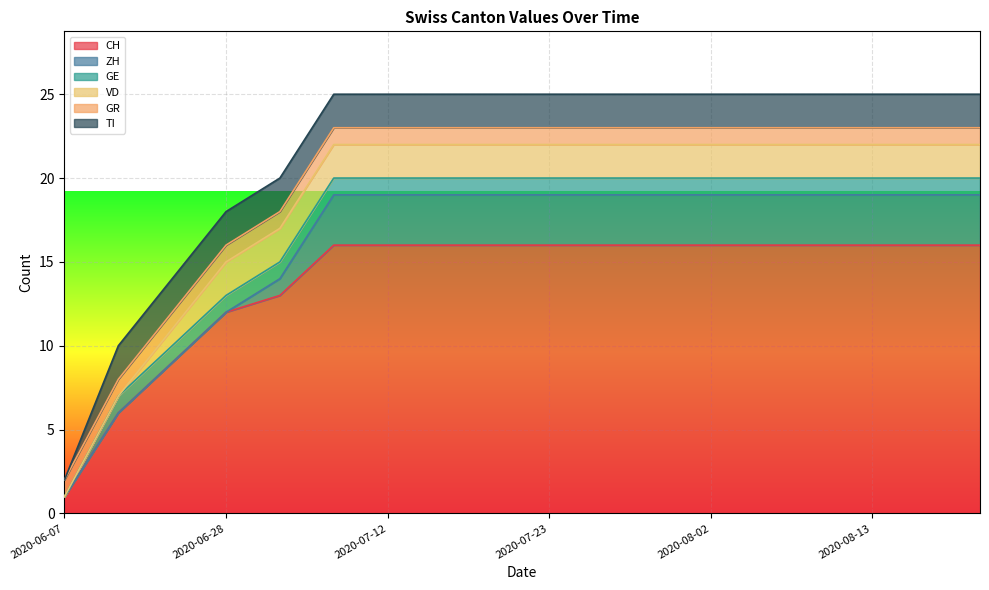

Reading left to right, what are all the values shown in this chart?

CH: 2020-06-07=1	2020-06-14=6	2020-06-21=9	2020-06-28=12	2020-07-05=13	2020-07-09=16	2020-07-12=16	2020-07-16=16	2020-07-19=16	2020-07-23=16	2020-07-26=16	2020-07-30=16	2020-08-02=16	2020-08-06=16	2020-08-09=16	2020-08-13=16	2020-08-16=16	2020-08-20=16
ZH: 2020-06-07=0	2020-06-14=0	2020-06-21=0	2020-06-28=0	2020-07-05=1	2020-07-09=3	2020-07-12=3	2020-07-16=3	2020-07-19=3	2020-07-23=3	2020-07-26=3	2020-07-30=3	2020-08-02=3	2020-08-06=3	2020-08-09=3	2020-08-13=3	2020-08-16=3	2020-08-20=3
GE: 2020-06-07=0	2020-06-14=1	2020-06-21=1	2020-06-28=1	2020-07-05=1	2020-07-09=1	2020-07-12=1	2020-07-16=1	2020-07-19=1	2020-07-23=1	2020-07-26=1	2020-07-30=1	2020-08-02=1	2020-08-06=1	2020-08-09=1	2020-08-13=1	2020-08-16=1	2020-08-20=1
VD: 2020-06-07=0	2020-06-14=0	2020-06-21=1	2020-06-28=2	2020-07-05=2	2020-07-09=2	2020-07-12=2	2020-07-16=2	2020-07-19=2	2020-07-23=2	2020-07-26=2	2020-07-30=2	2020-08-02=2	2020-08-06=2	2020-08-09=2	2020-08-13=2	2020-08-16=2	2020-08-20=2
GR: 2020-06-07=1	2020-06-14=1	2020-06-21=1	2020-06-28=1	2020-07-05=1	2020-07-09=1	2020-07-12=1	2020-07-16=1	2020-07-19=1	2020-07-23=1	2020-07-26=1	2020-07-30=1	2020-08-02=1	2020-08-06=1	2020-08-09=1	2020-08-13=1	2020-08-16=1	2020-08-20=1
TI: 2020-06-07=0	2020-06-14=2	2020-06-21=2	2020-06-28=2	2020-07-05=2	2020-07-09=2	2020-07-12=2	2020-07-16=2	2020-07-19=2	2020-07-23=2	2020-07-26=2	2020-07-30=2	2020-08-02=2	2020-08-06=2	2020-08-09=2	2020-08-13=2	2020-08-16=2	2020-08-20=2